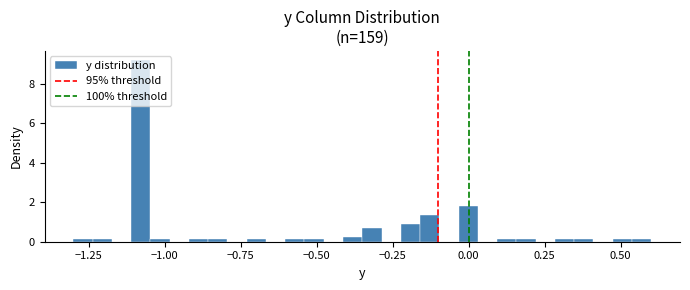

Around what value on the x-axis is the tallest bar? Give the approximate position of its centre, as read against the axis.

-1.10